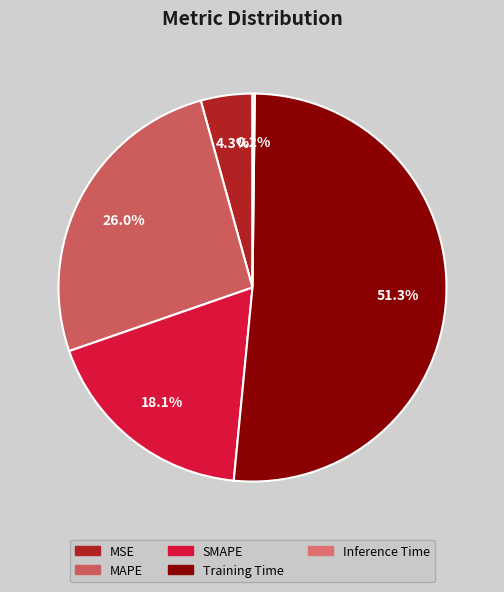

Does any single category account for the majority?

Yes